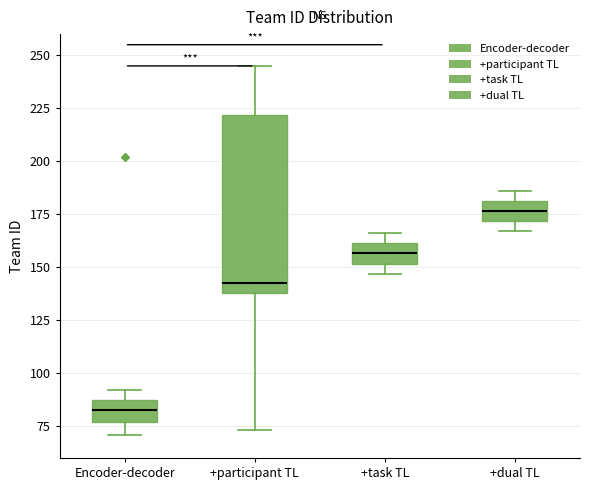

Reading left to right, transcribe this box plot: for each box, give where its median line is, the range the box spans, and where its two whiskers end, as read against the y-axis. The values are not printed on the chart, so give them approximately, as read against the axis.

Encoder-decoder: median 85 (inside the box), box 75 to 85, whiskers 70 to 90
+participant TL: median 145, box 140 to 220, whiskers 75 to 245
+task TL: median 155, box 150 to 160, whiskers 145 to 165
+dual TL: median 175, box 170 to 180, whiskers 165 to 185